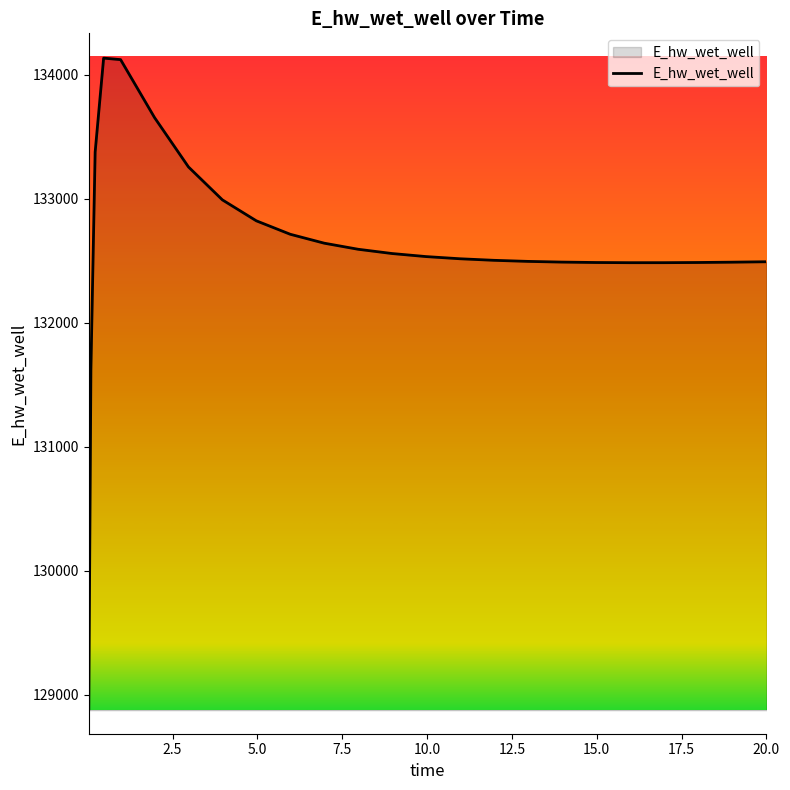

What is the maximum value shown in the chart?

134135.0